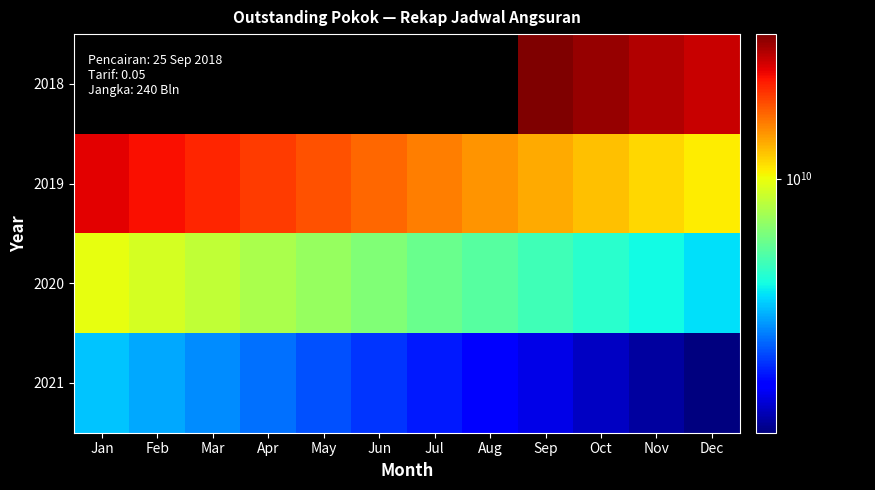

Which label corresponds to the smallest value in the chart?

Dec